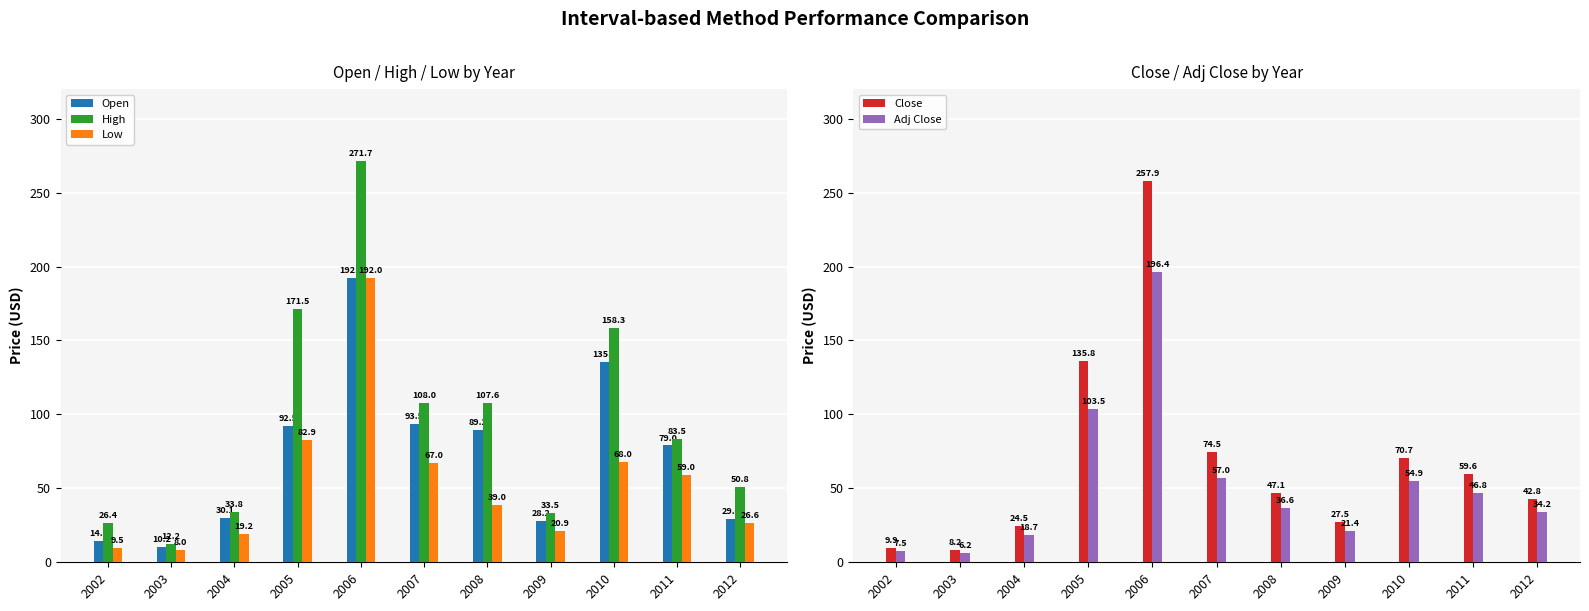

What is the difference between the second highest and minimum values in the Low series?

74.9